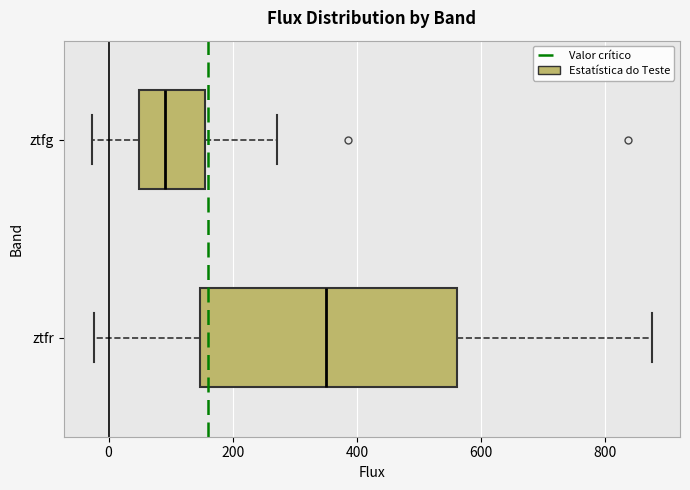

Reading bottom to top, transcribe this box plot: for each box, give where its median line is, the range the box spans, and where its two whiskers end, as read against the x-axis. The values are not printed on the chart, so give them approximately, as read against the axis.

ztfr: median 360, box 140 to 560, whiskers -20 to 880
ztfg: median 100, box 40 to 160, whiskers -20 to 280